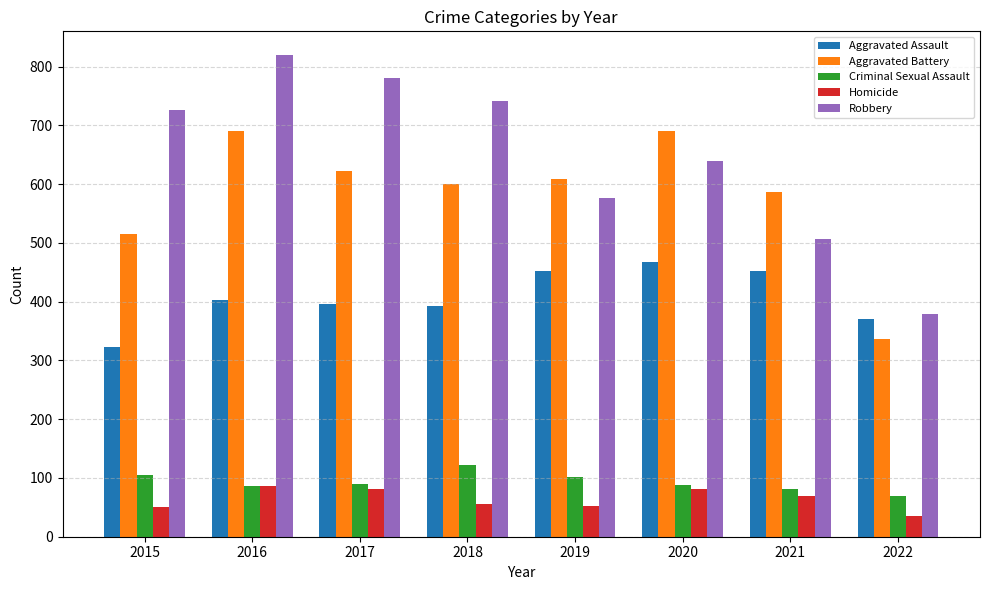

What is the average value of the Robbery series?

646